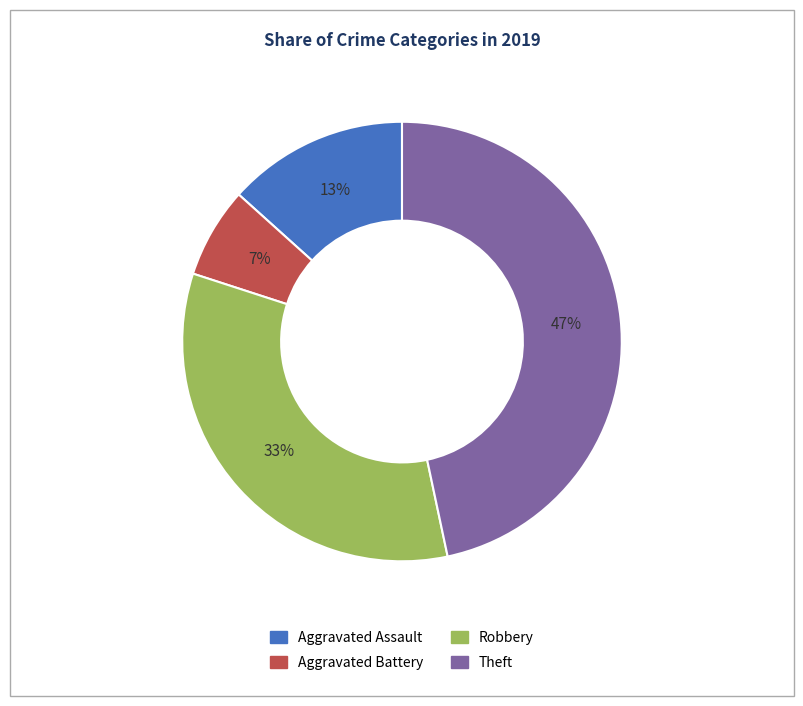

Count the number of slices in the pie.

4